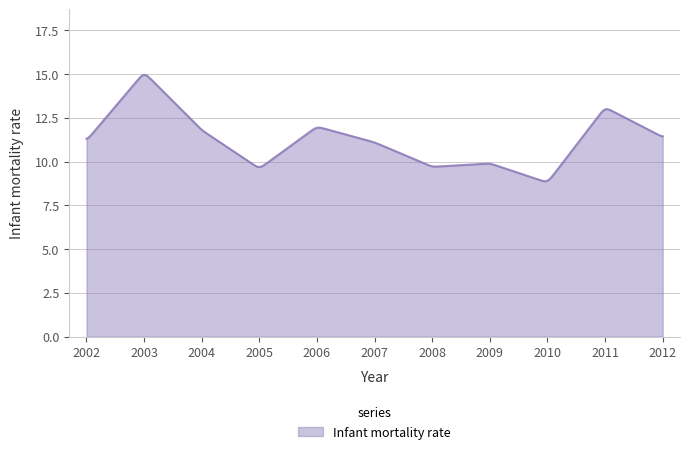

What is the minimum value shown in the chart?

8.9